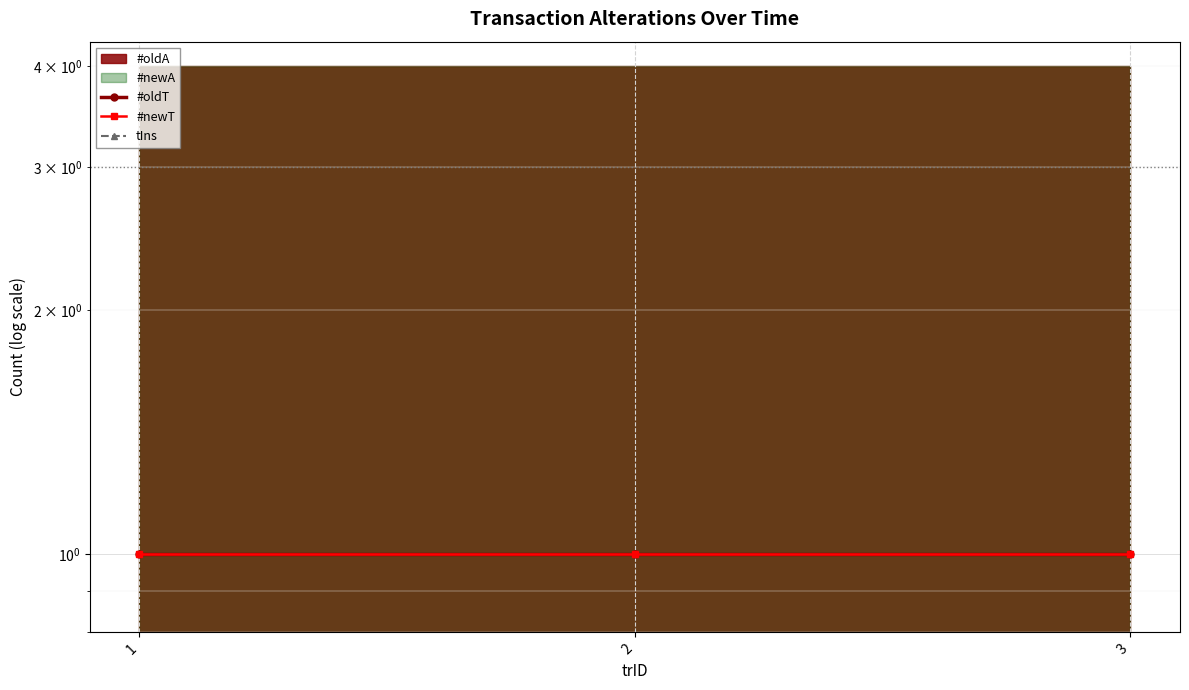

Reading left to right, what are all the values shown in this chart?

#oldT: 1	1	1
#newT: 1	1	1
tIns: 0	0	0